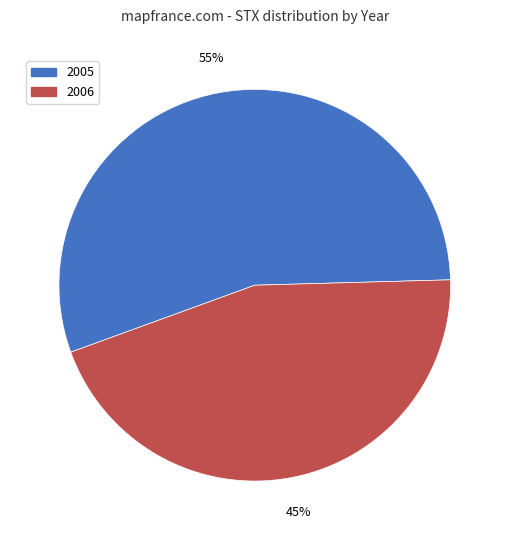

To the nearest percent, what is the difference between the largest and smallest slice percentages?

10%